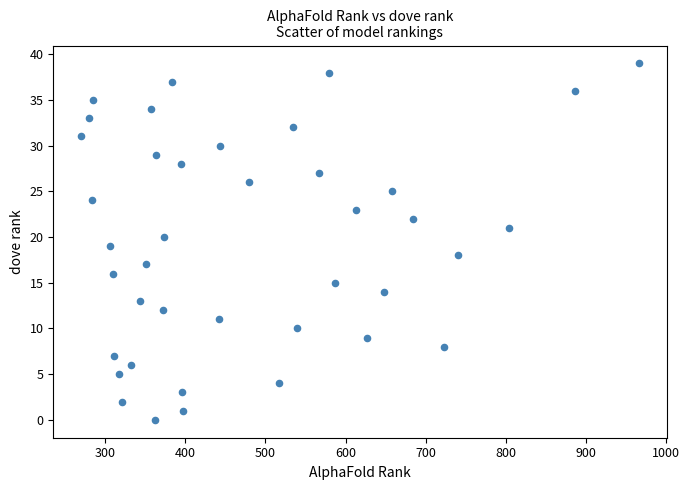

What is the range of Y values (max minus min)?

39